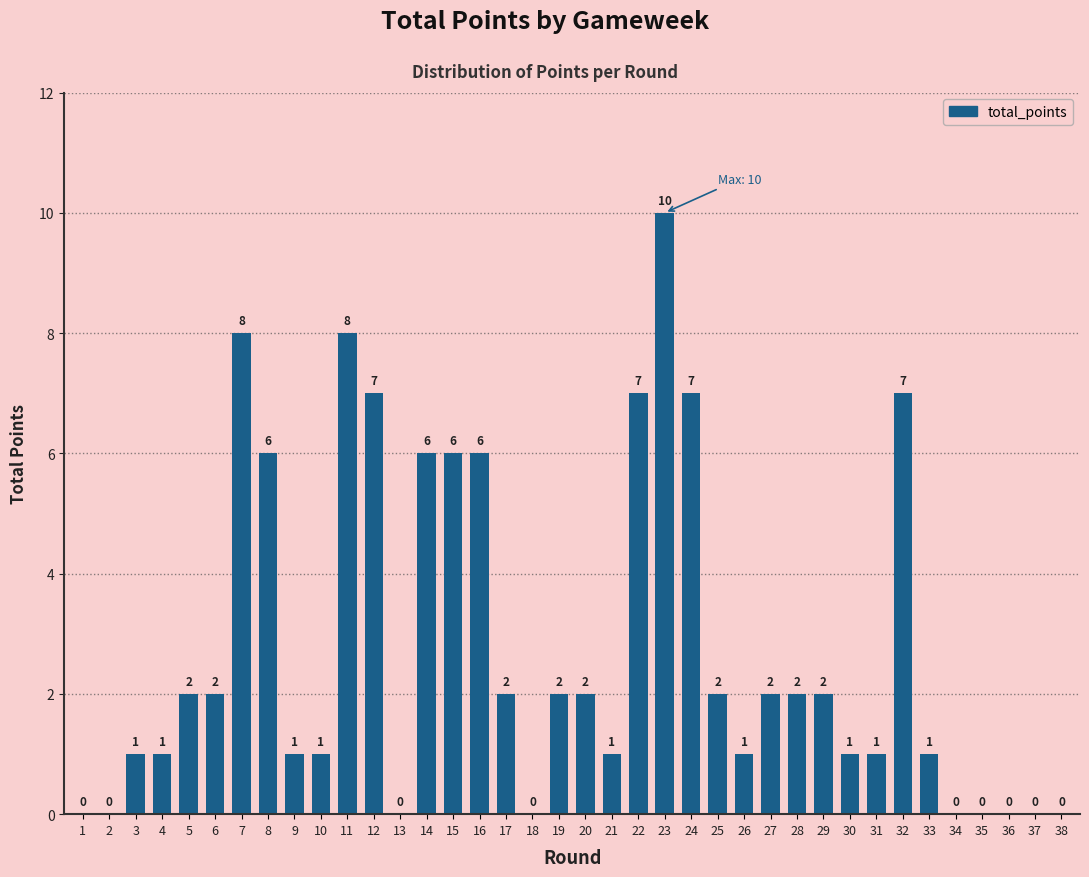

How many values are above zero?

29